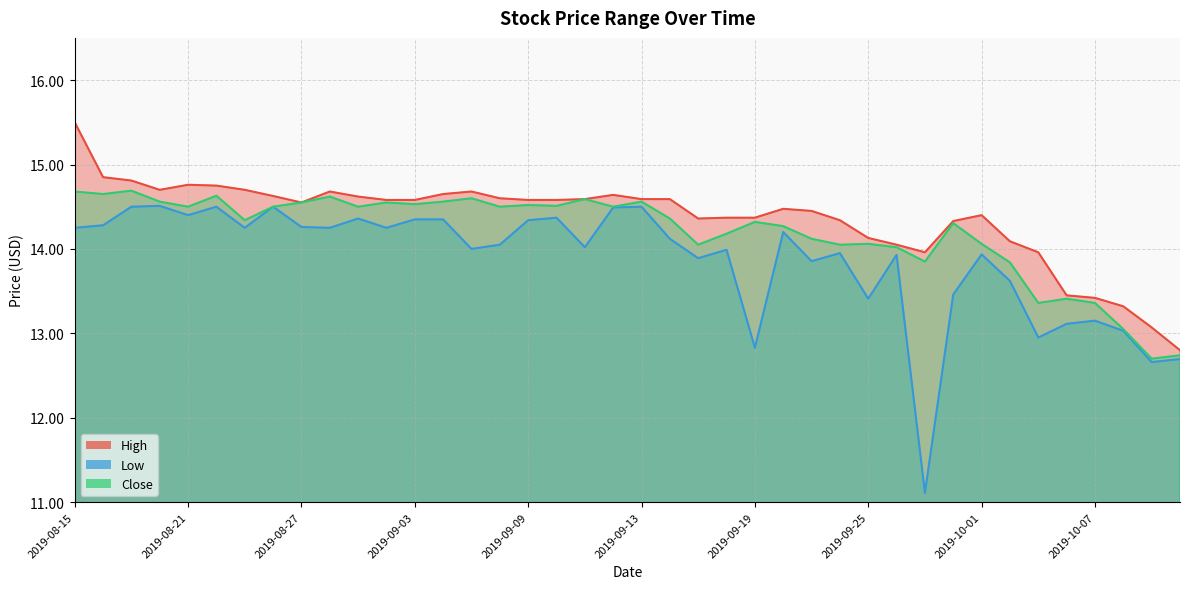

Reading left to right, transcribe all the data shown in this chart.

High: 2019-08-15=15.5	2019-08-16=14.8	2019-08-19=14.8	2019-08-20=14.7	2019-08-21=14.8	2019-08-22=14.8	2019-08-23=14.7	2019-08-26=14.6	2019-08-27=14.6	2019-08-28=14.7	2019-08-29=14.6	2019-08-30=14.6	2019-09-03=14.6	2019-09-04=14.6	2019-09-05=14.7	2019-09-06=14.6	2019-09-09=14.6	2019-09-10=14.6	2019-09-11=14.6	2019-09-12=14.6	2019-09-13=14.6	2019-09-16=14.6	2019-09-17=14.4	2019-09-18=14.4	2019-09-19=14.4	2019-09-20=14.5	2019-09-23=14.4	2019-09-24=14.3	2019-09-25=14.1	2019-09-26=14.1	2019-09-27=14.0	2019-09-30=14.3	2019-10-01=14.4	2019-10-02=14.1	2019-10-03=14.0	2019-10-04=13.4	2019-10-07=13.4	2019-10-08=13.3	2019-10-09=13.1	2019-10-10=12.8
Low: 2019-08-15=14.2	2019-08-16=14.3	2019-08-19=14.5	2019-08-20=14.5	2019-08-21=14.4	2019-08-22=14.5	2019-08-23=14.2	2019-08-26=14.5	2019-08-27=14.3	2019-08-28=14.2	2019-08-29=14.4	2019-08-30=14.2	2019-09-03=14.4	2019-09-04=14.4	2019-09-05=14.0	2019-09-06=14.1	2019-09-09=14.3	2019-09-10=14.4	2019-09-11=14.0	2019-09-12=14.5	2019-09-13=14.5	2019-09-16=14.1	2019-09-17=13.9	2019-09-18=14.0	2019-09-19=12.8	2019-09-20=14.2	2019-09-23=13.9	2019-09-24=13.9	2019-09-25=13.4	2019-09-26=13.9	2019-09-27=11.1	2019-09-30=13.5	2019-10-01=13.9	2019-10-02=13.6	2019-10-03=12.9	2019-10-04=13.1	2019-10-07=13.1	2019-10-08=13.0	2019-10-09=12.7	2019-10-10=12.7
Close: 2019-08-15=14.7	2019-08-16=14.6	2019-08-19=14.7	2019-08-20=14.6	2019-08-21=14.5	2019-08-22=14.6	2019-08-23=14.3	2019-08-26=14.5	2019-08-27=14.6	2019-08-28=14.6	2019-08-29=14.5	2019-08-30=14.6	2019-09-03=14.5	2019-09-04=14.6	2019-09-05=14.6	2019-09-06=14.5	2019-09-09=14.5	2019-09-10=14.5	2019-09-11=14.6	2019-09-12=14.5	2019-09-13=14.6	2019-09-16=14.4	2019-09-17=14.1	2019-09-18=14.2	2019-09-19=14.3	2019-09-20=14.3	2019-09-23=14.1	2019-09-24=14.1	2019-09-25=14.1	2019-09-26=14.0	2019-09-27=13.9	2019-09-30=14.3	2019-10-01=14.1	2019-10-02=13.8	2019-10-03=13.4	2019-10-04=13.4	2019-10-07=13.4	2019-10-08=13.1	2019-10-09=12.7	2019-10-10=12.7